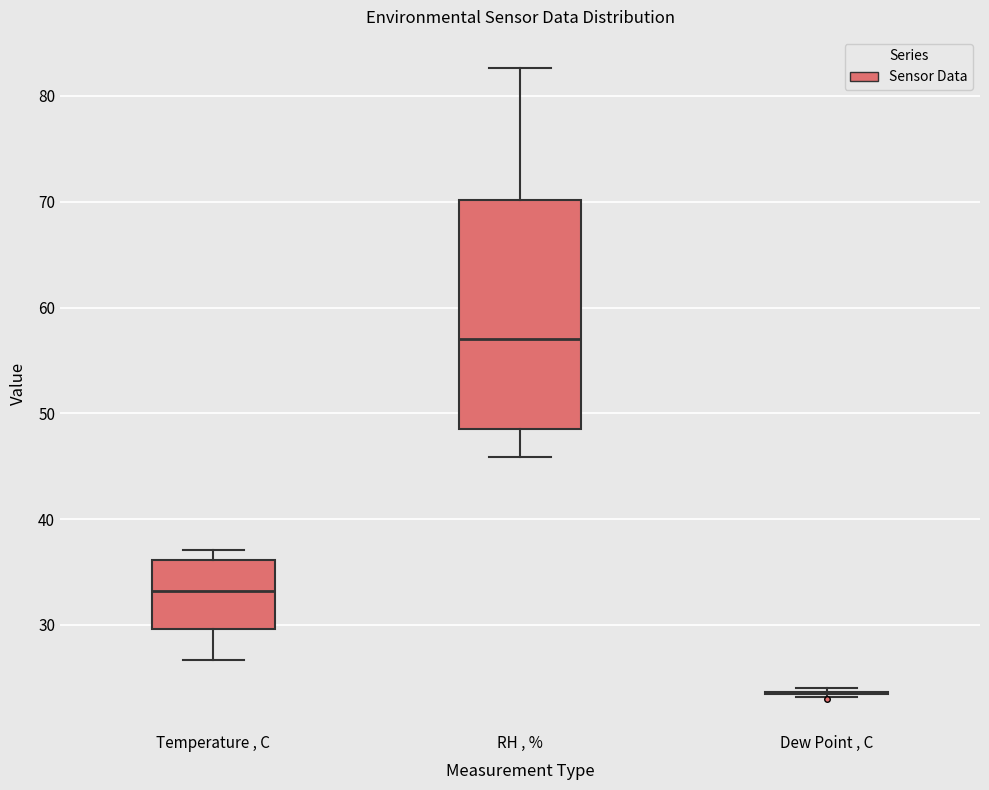

Reading left to right, transcribe this box plot: for each box, give where its median line is, the range the box spans, and where its two whiskers end, as read against the y-axis. The values are not printed on the chart, so give them approximately, as read against the axis.

Temperature , C: median 33, box 30 to 36, whiskers 27 to 37
RH , %: median 57, box 48 to 70, whiskers 46 to 83
Dew Point , C: box collapsed to a line at 24, whiskers 23 to 24